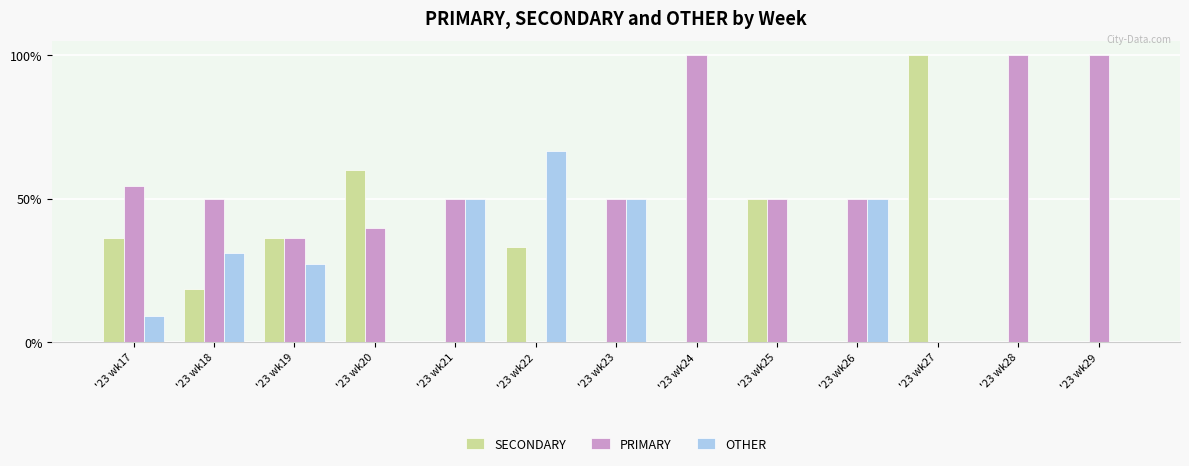

What is the maximum value shown in the chart?

100.0